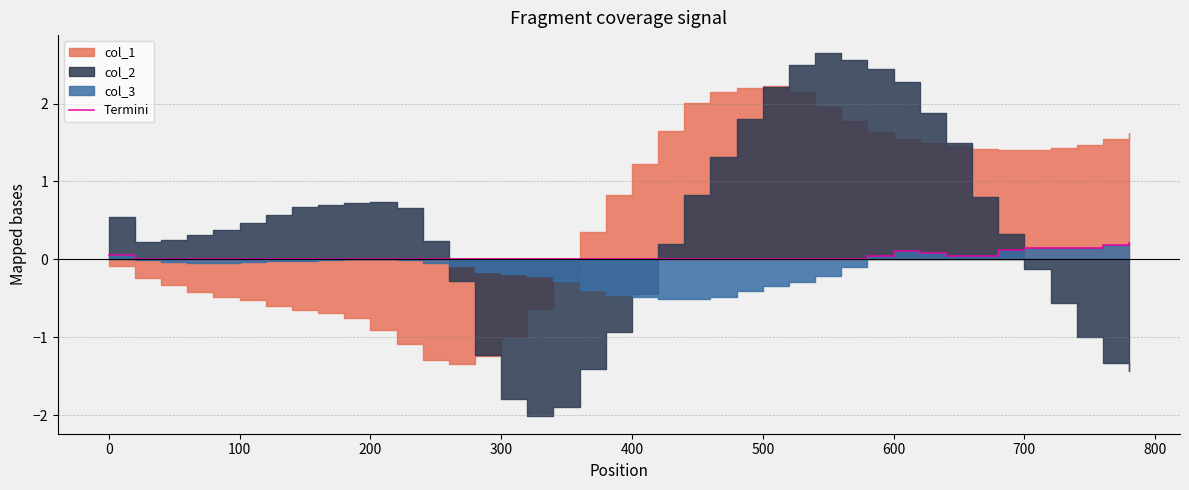

The value at 200 is 0.0. True or false?

True